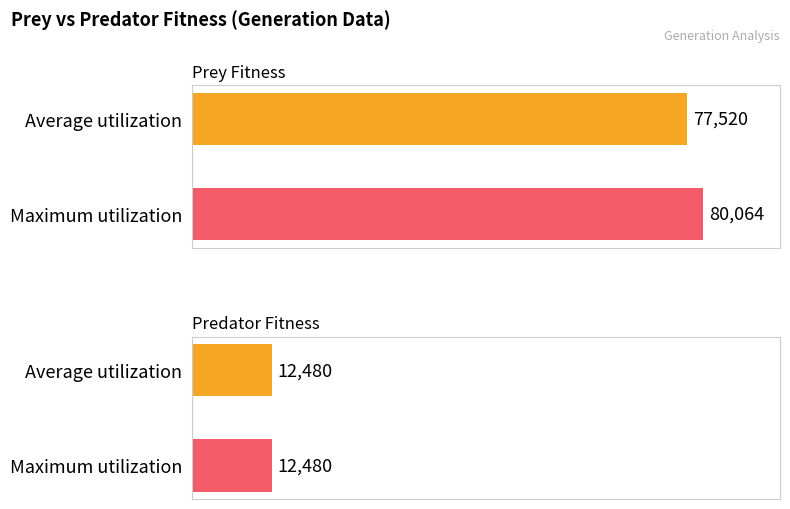

What is the sum of the prey_fitness values at Maximum utilization and Average utilization?

157584.0